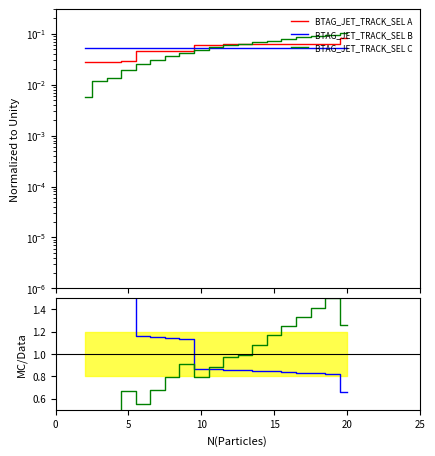

True or false: BTAG_JET_TRACK_SEL A and C/A cross at least once.

False